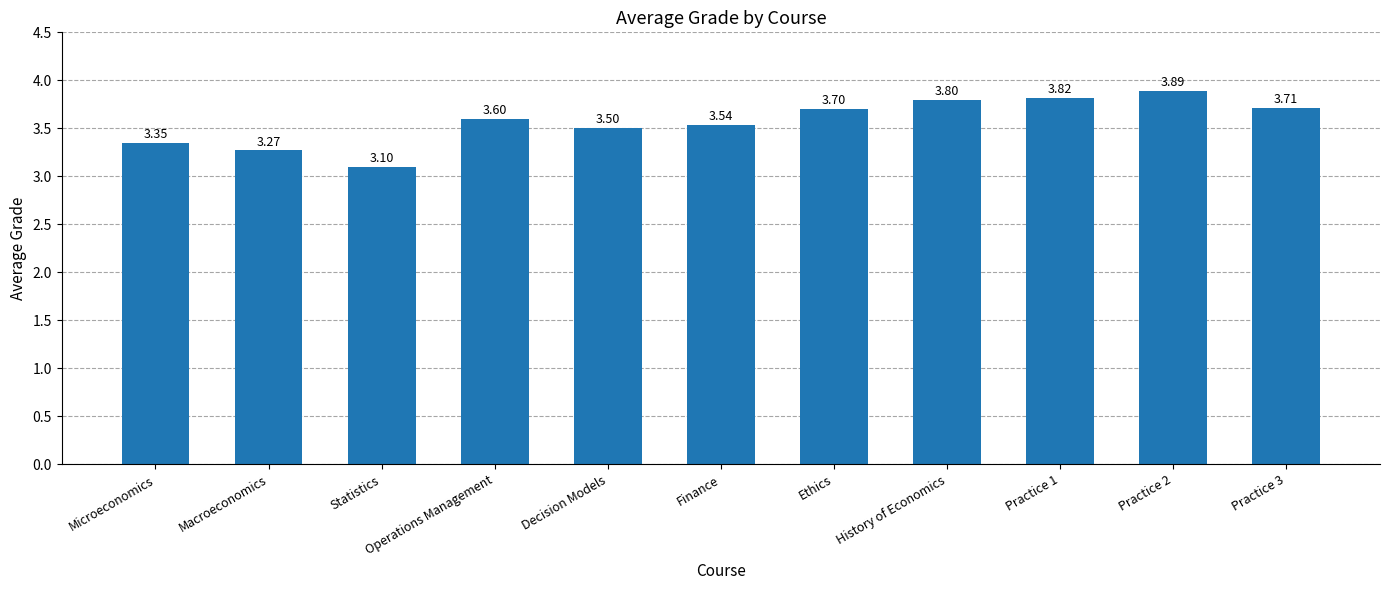

How many bars are there in total?

11